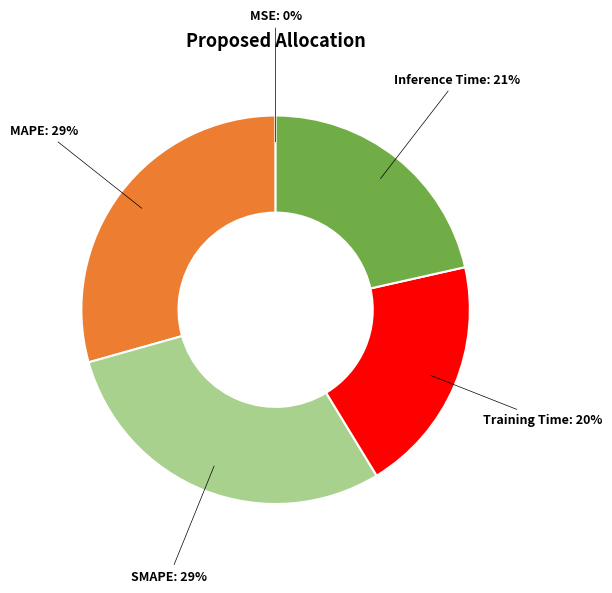

To the nearest percent, what is the difference between the largest and smallest slice percentages?

29%